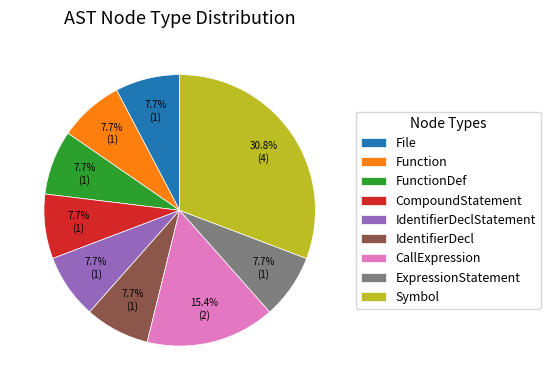

How many segments does this pie chart have?

9